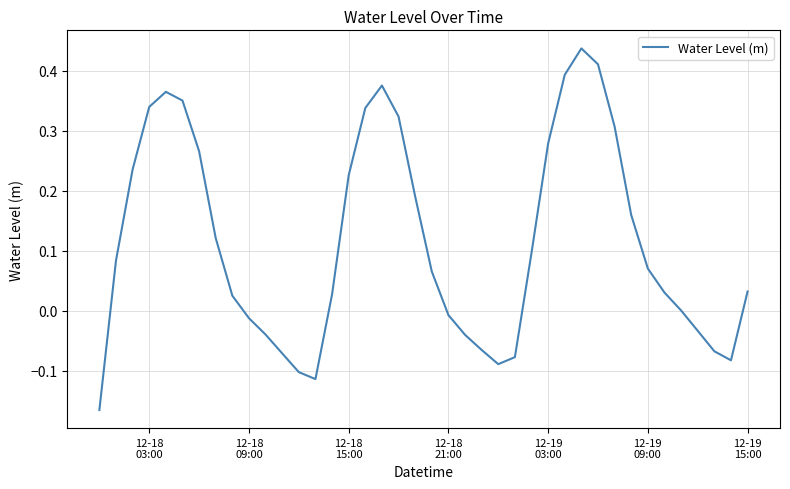

What is the difference between the maximum and minimum values?

0.6